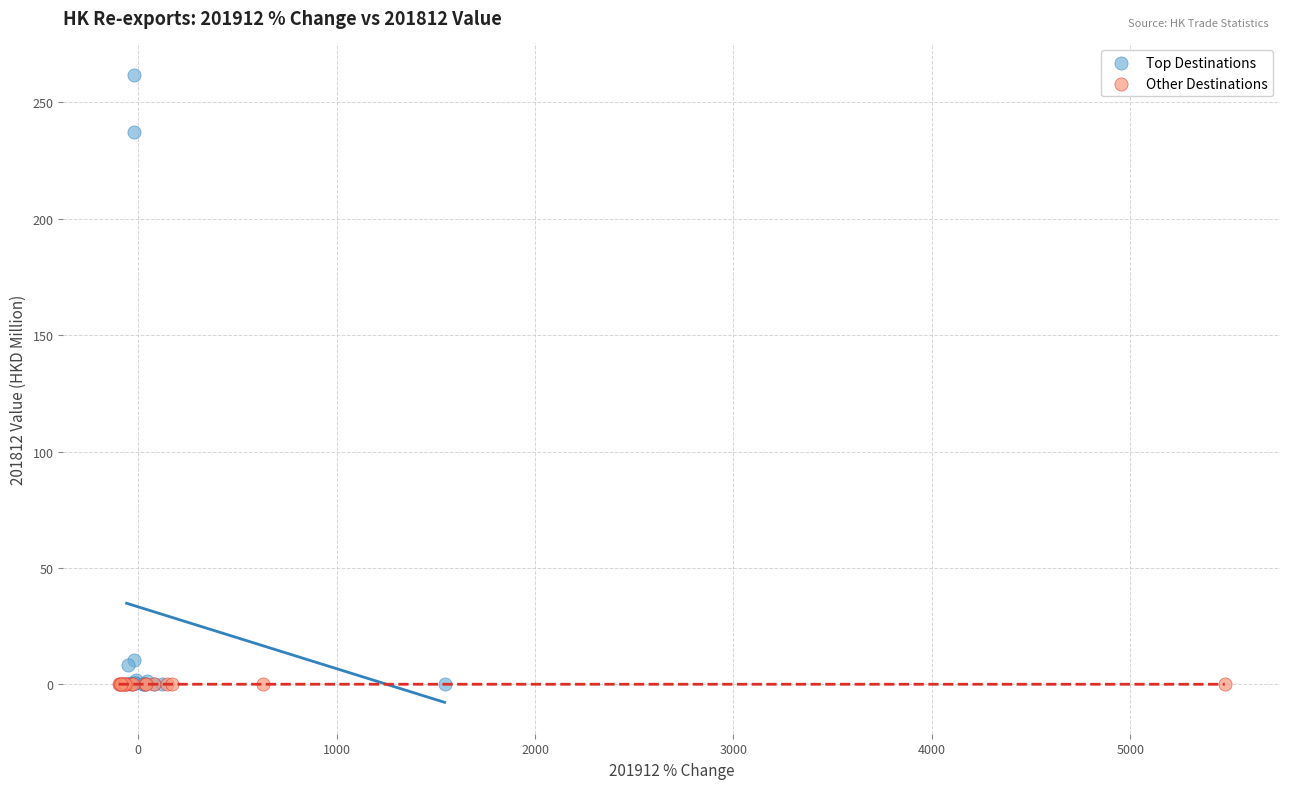

Which series has the largest Y range (max minus min)?

Top Destinations